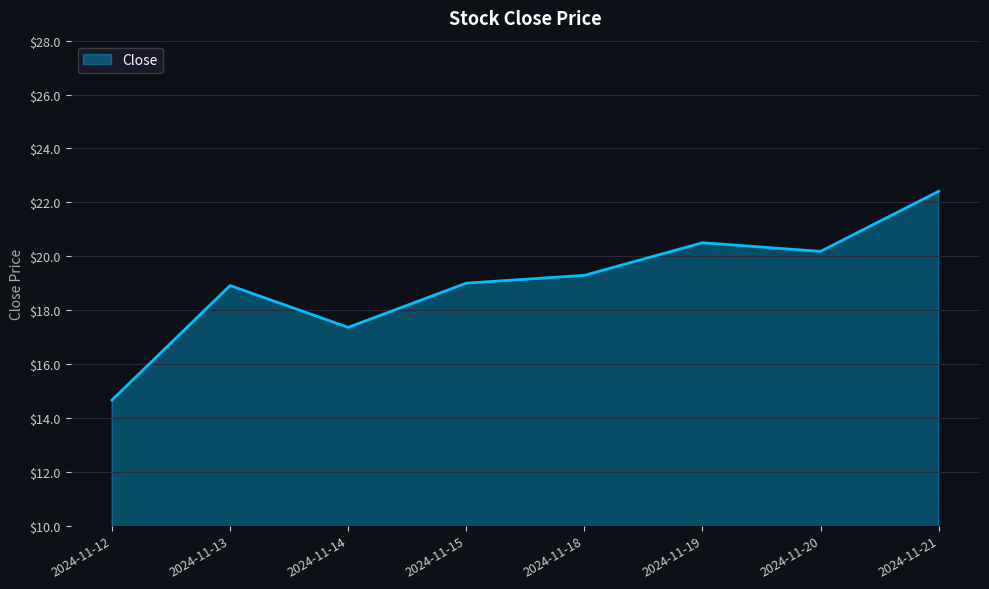

Reading left to right, transcribe all the data shown in this chart.

14.7	18.9	17.4	19.0	19.3	20.5	20.2	22.4